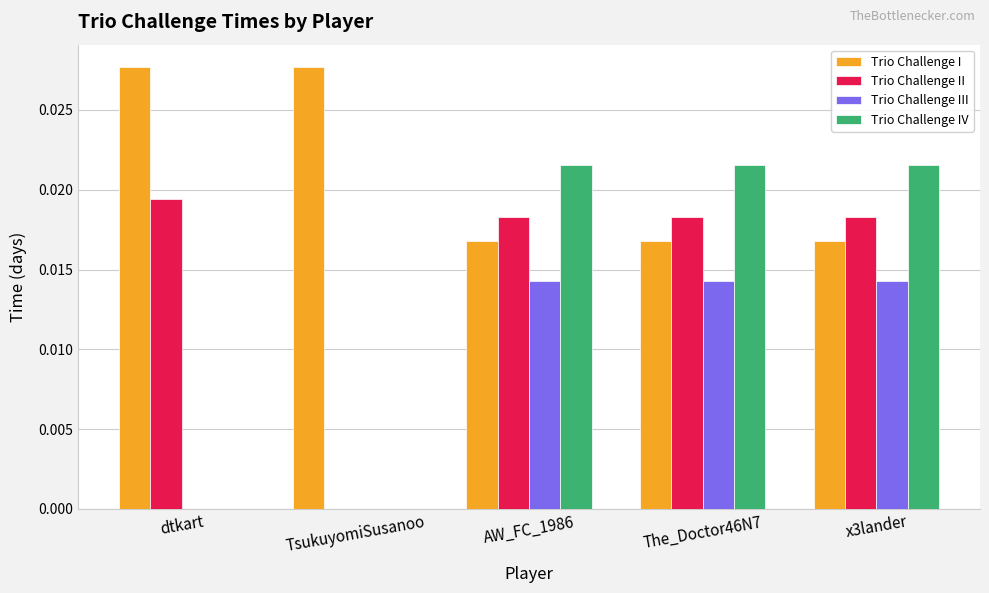

How many groups of bars are there?

5